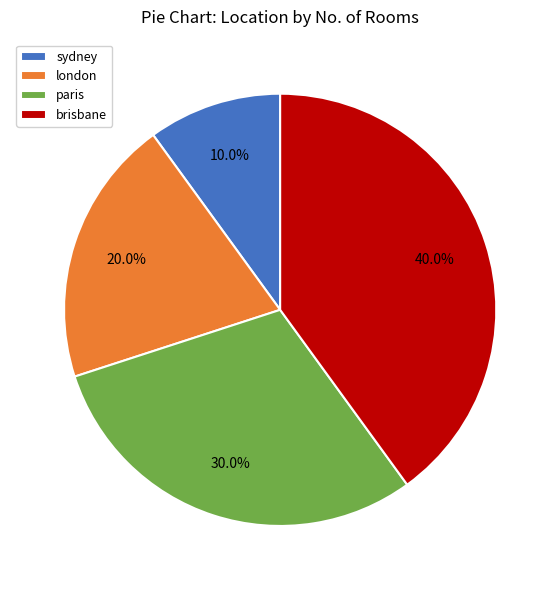

What is the ratio of the value at sydney to the value at paris?

0.3